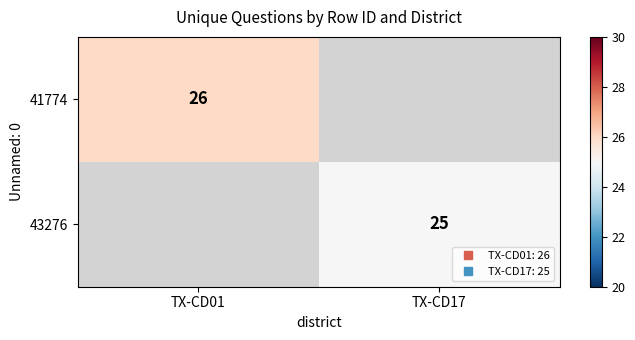

Read the 43276 value at TX-CD17.

25.0